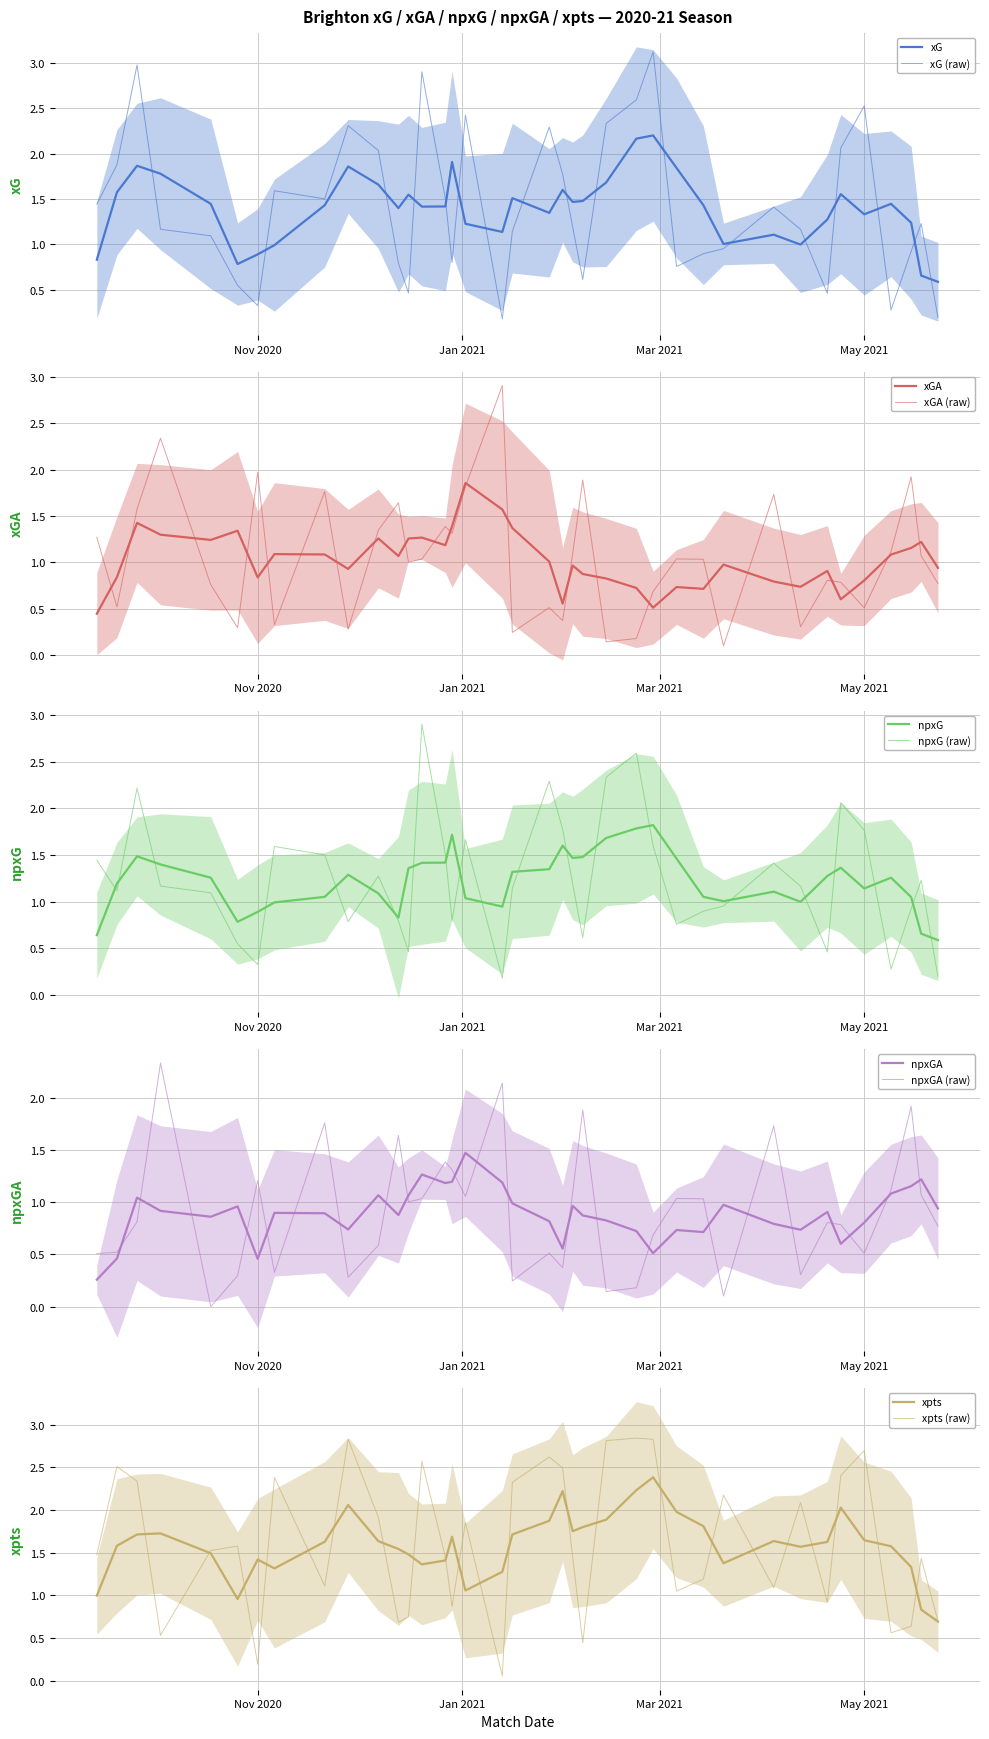

How many lines are shown in the chart?

5